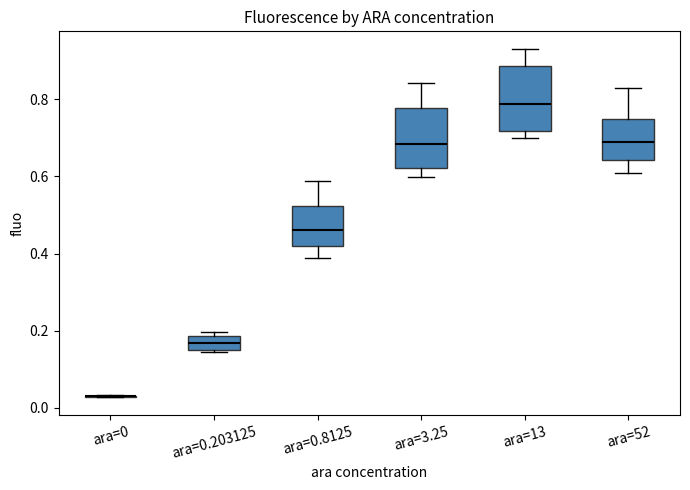

Reading left to right, read every box against the y-axis: the position of its median line, the range the box covers, and the ends of its whiskers. The values are not printed on the chart, so give them approximately, as read against the axis.

ara=0: box collapsed to a line at 0.02, whiskers 0.02 to 0.04
ara=0.203125: median 0.16 (inside the box), box 0.16 to 0.18, whiskers 0.14 to 0.20
ara=0.8125: median 0.46, box 0.42 to 0.52, whiskers 0.38 to 0.58
ara=3.25: median 0.68, box 0.62 to 0.78, whiskers 0.60 to 0.84
ara=13: median 0.78, box 0.72 to 0.88, whiskers 0.70 to 0.94
ara=52: median 0.68, box 0.64 to 0.74, whiskers 0.60 to 0.82